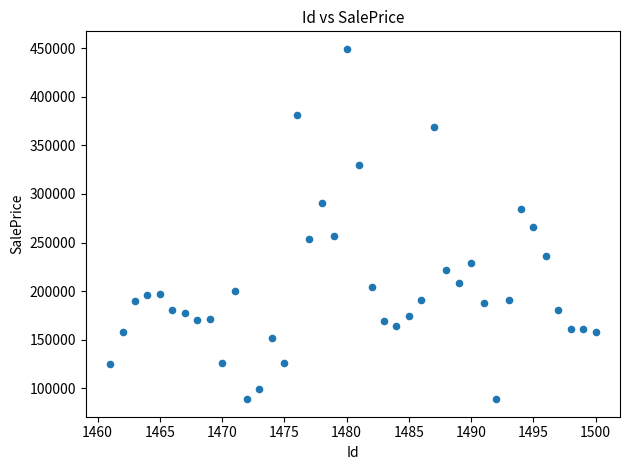

What is the range of Y values (max minus min)?

360240.8